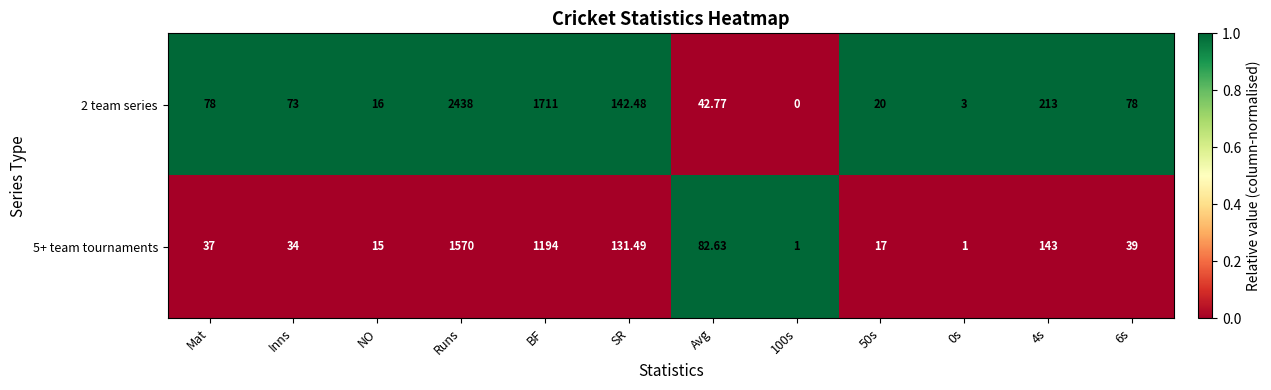

Rank the series by their maximum value, from lowest to highest.

5+ team tournaments, 2 team series